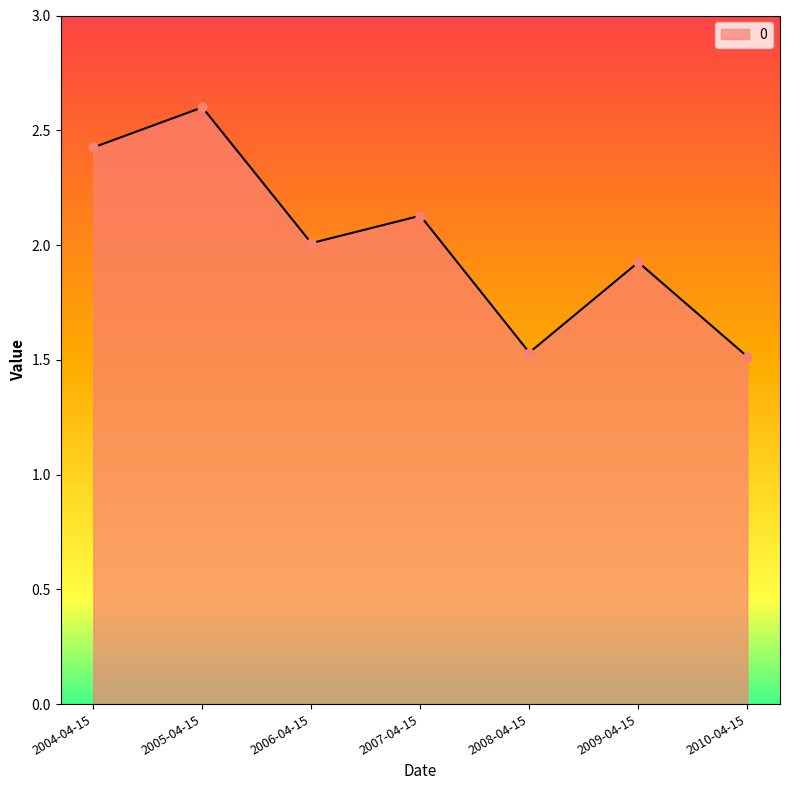

Between 2004-04-15 and 2010-04-15, which is larger?

2004-04-15